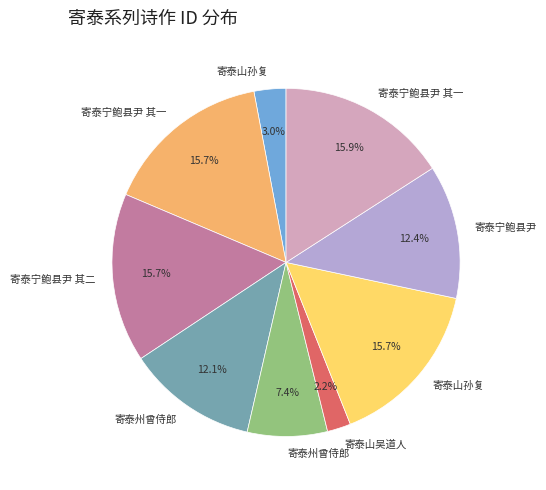

Is there a majority slice in this chart?

No